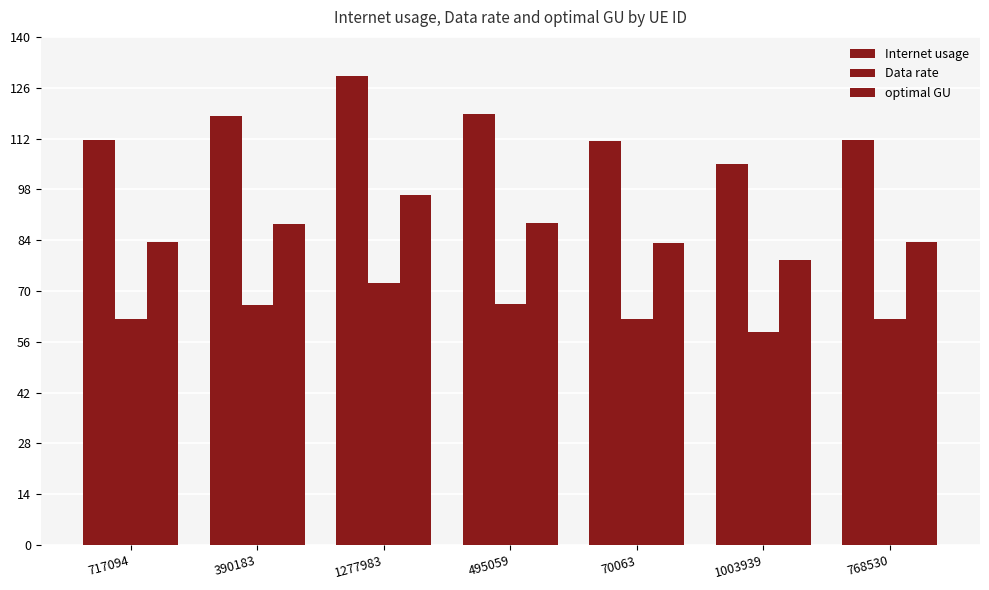

Which category has the highest value in the Internet usage series?

1277983